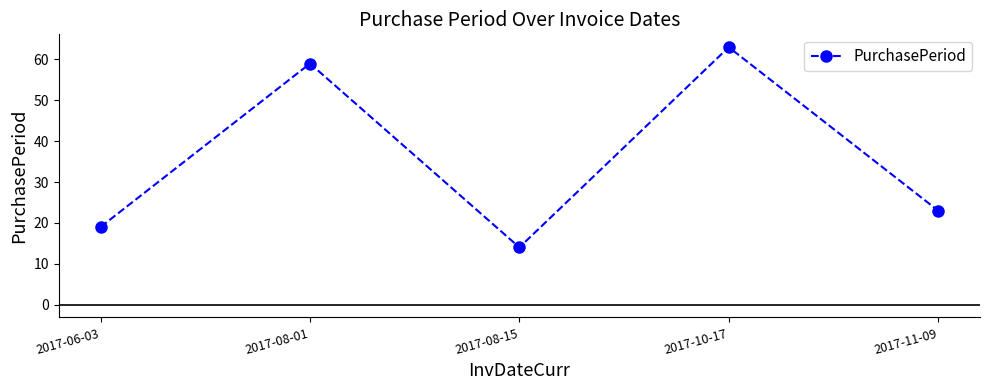

How many interior local valleys (lower than both neighbors) does the data have?

1